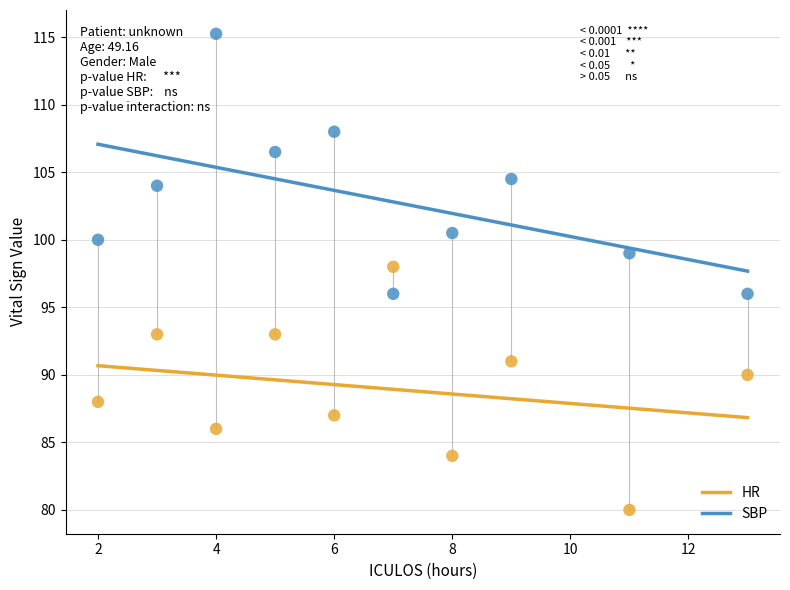

What is the X range (max minus min) for the scatter plot?

11.0